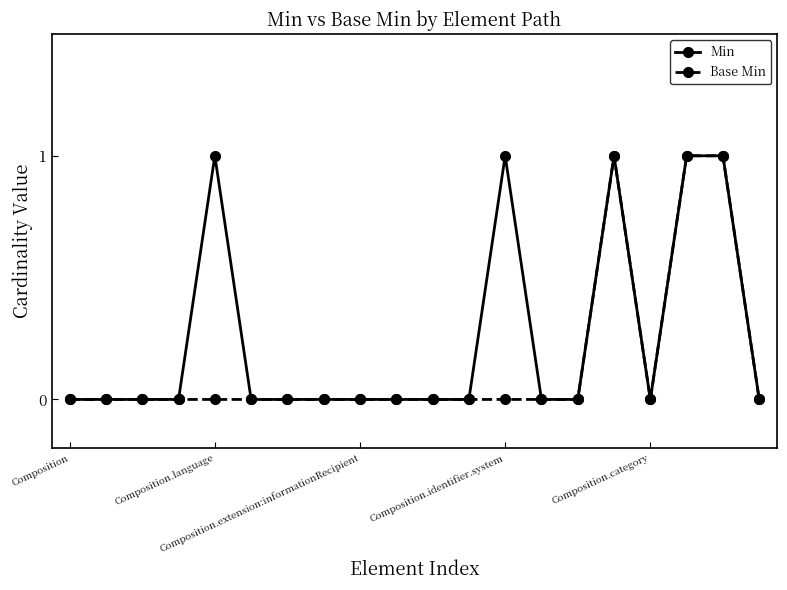

List the series in order of their overall mean, highest first.

Min, Base Min